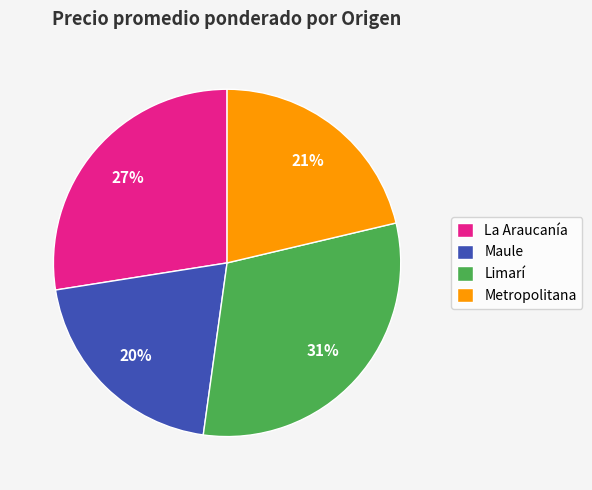

Is the sum of Limarí and Metropolitana greater than half?

Yes